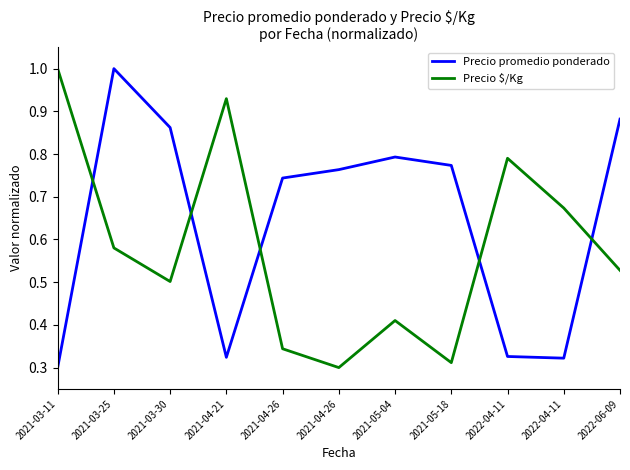

What is the greatest value displayed?

1.0